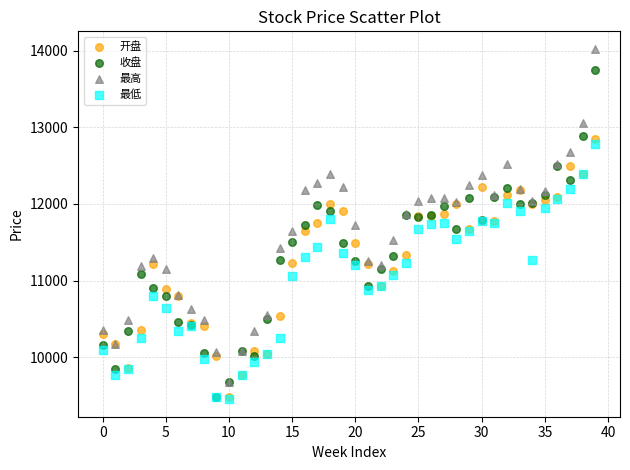

What are all the series names shown in the legend?

开盘, 收盘, 最高, 最低